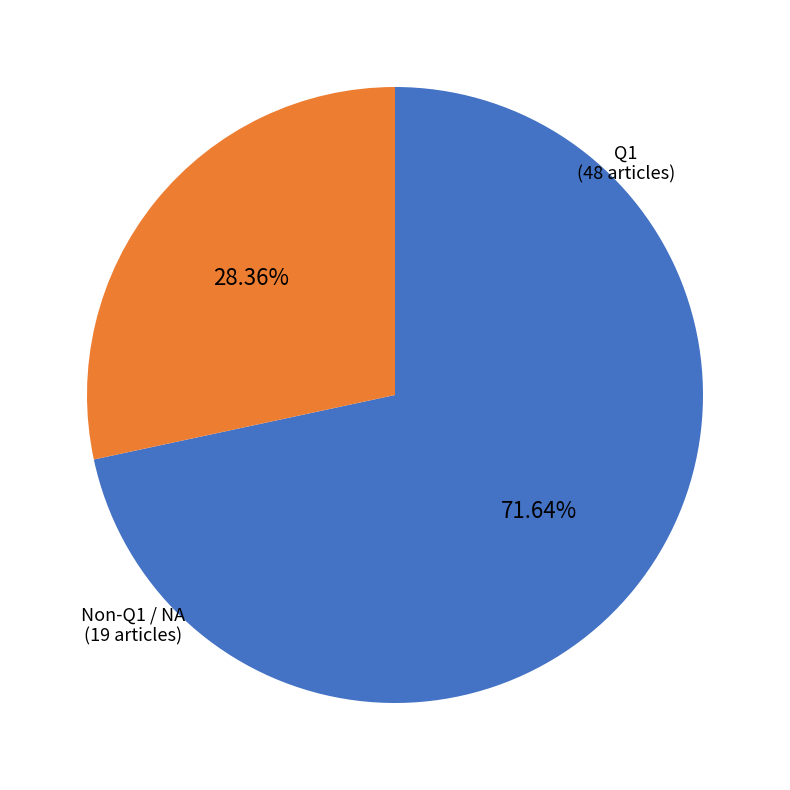

Is there any slice that represents more than half of the pie?

Yes